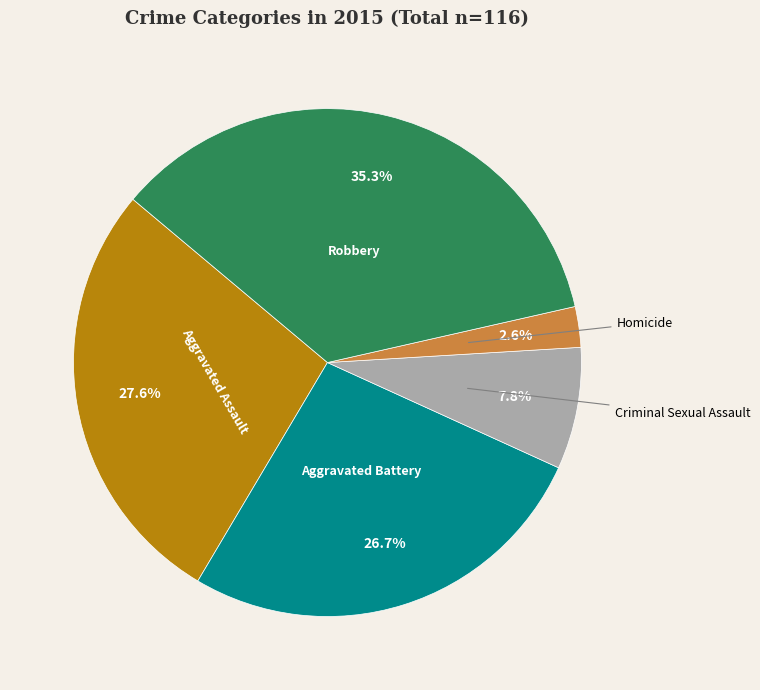

Does any single category account for the majority?

No